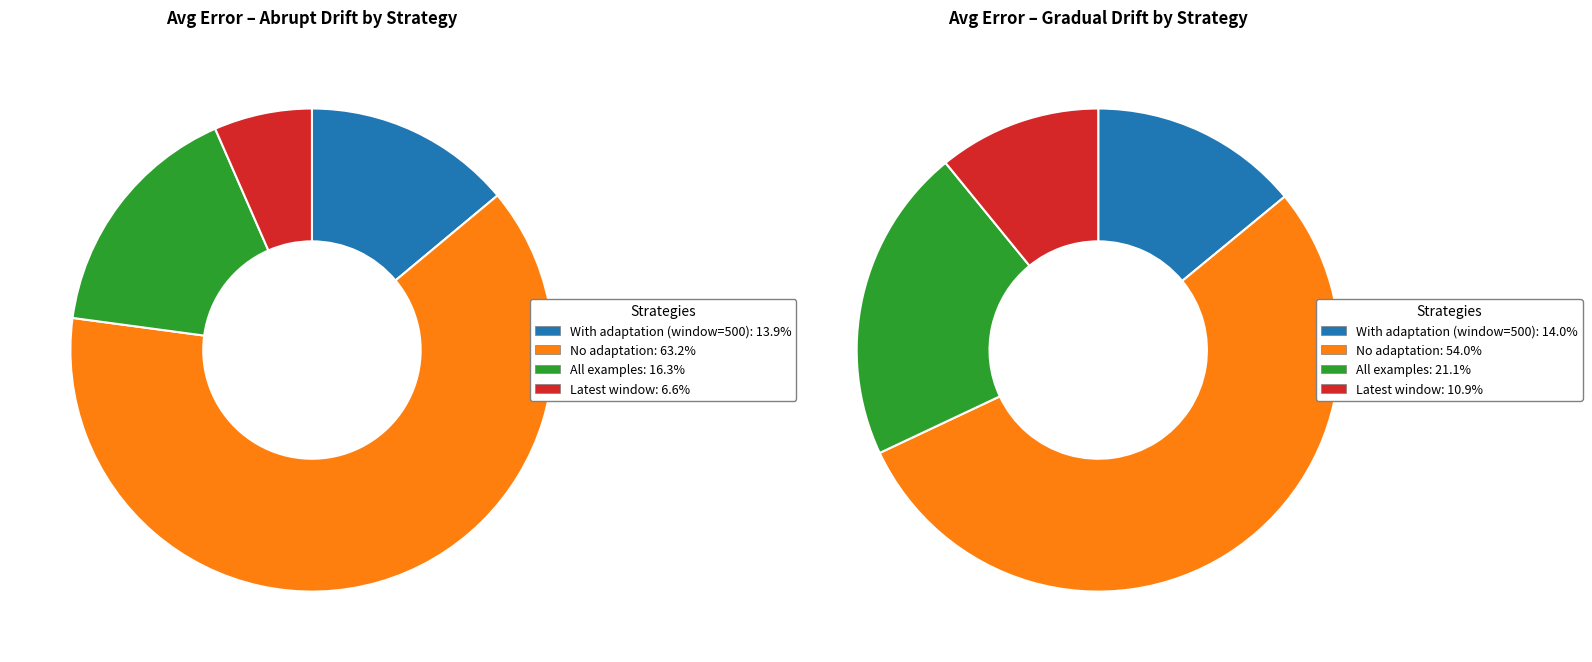

Which category accounts for the majority?

No adaptation